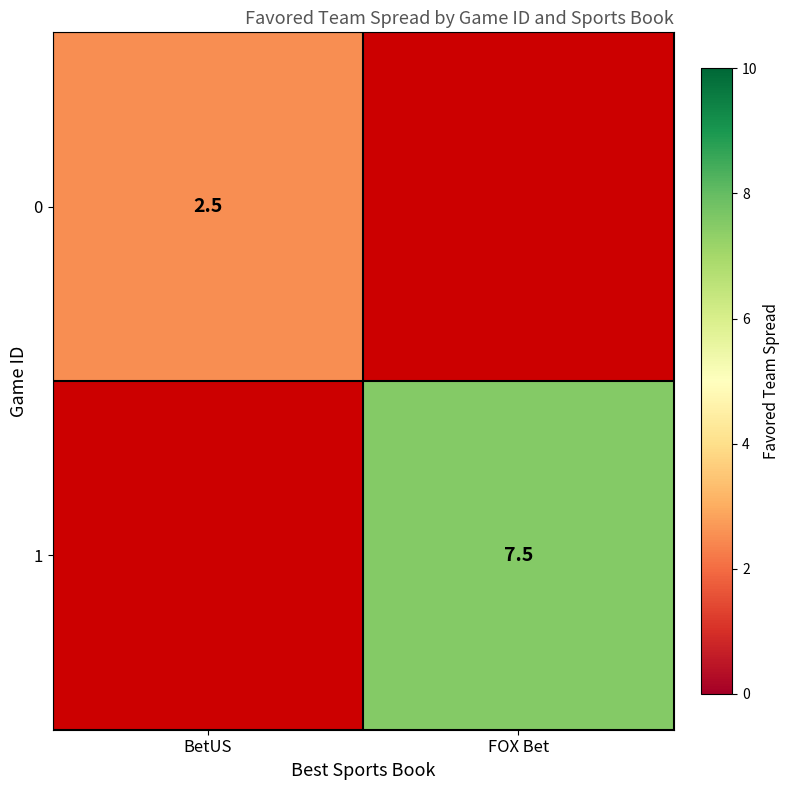

True or false: 1 has a value of 11.4 at FOX Bet.

False